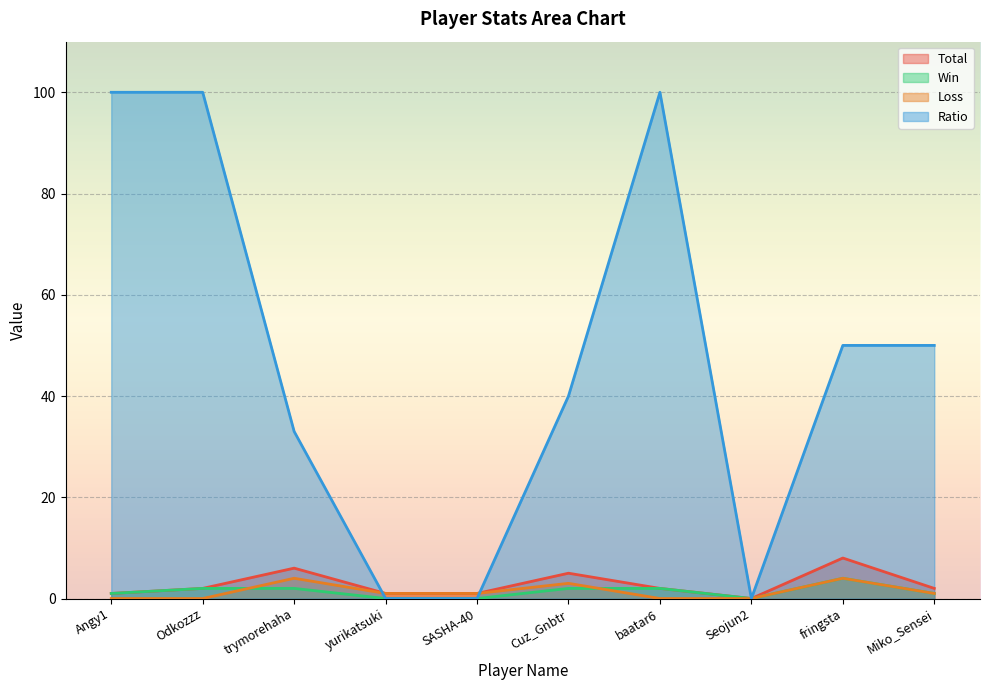

At which label does Total first exceed 2?

trymorehaha